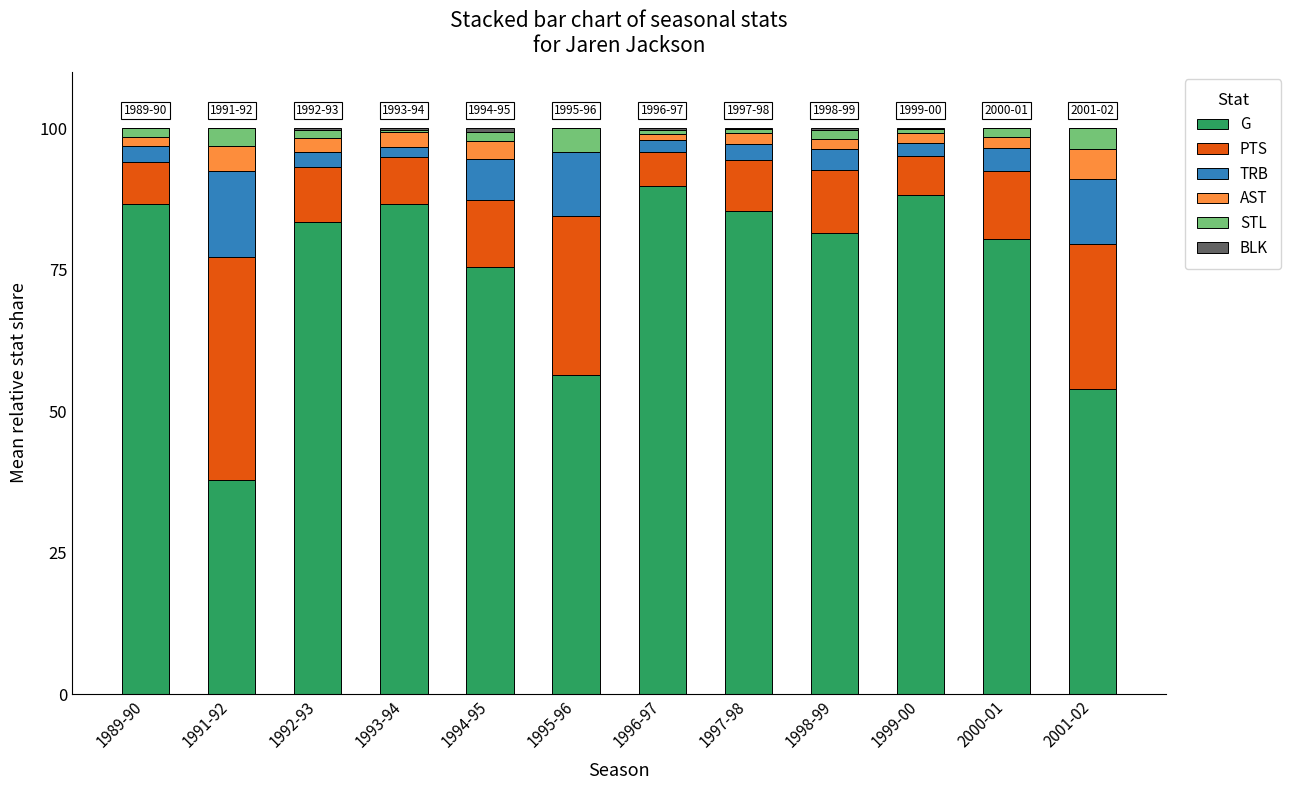

What is the sum of all G values?

905.8